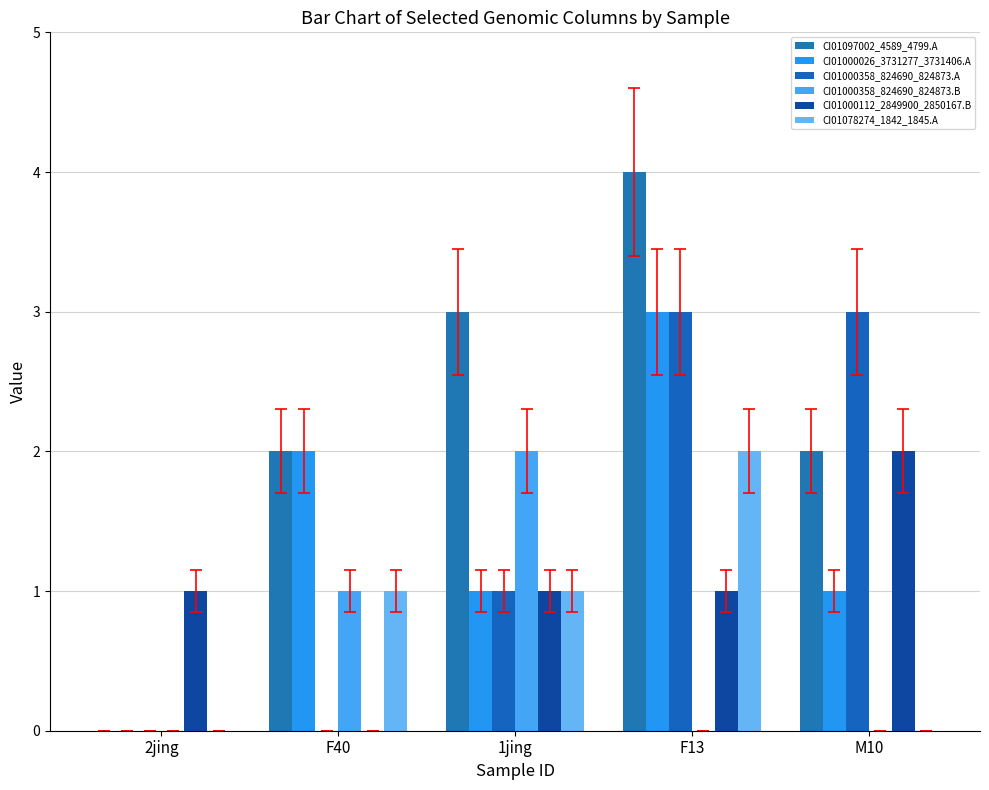

Which series has the largest range (max minus min)?

CI01097002_4589_4799.A